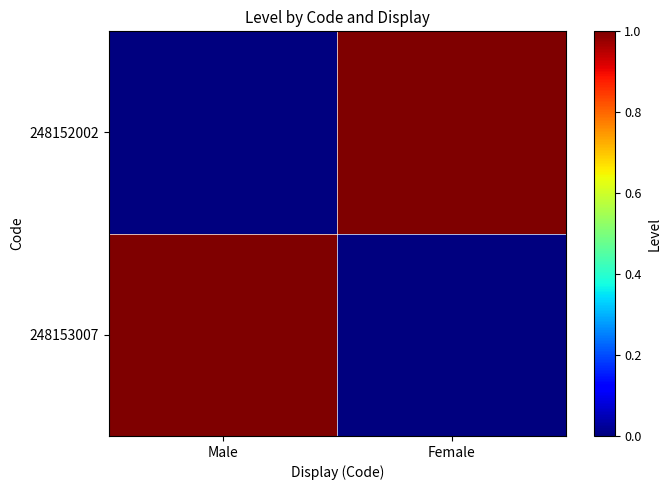

Which has a higher value, Male or Female?

Male